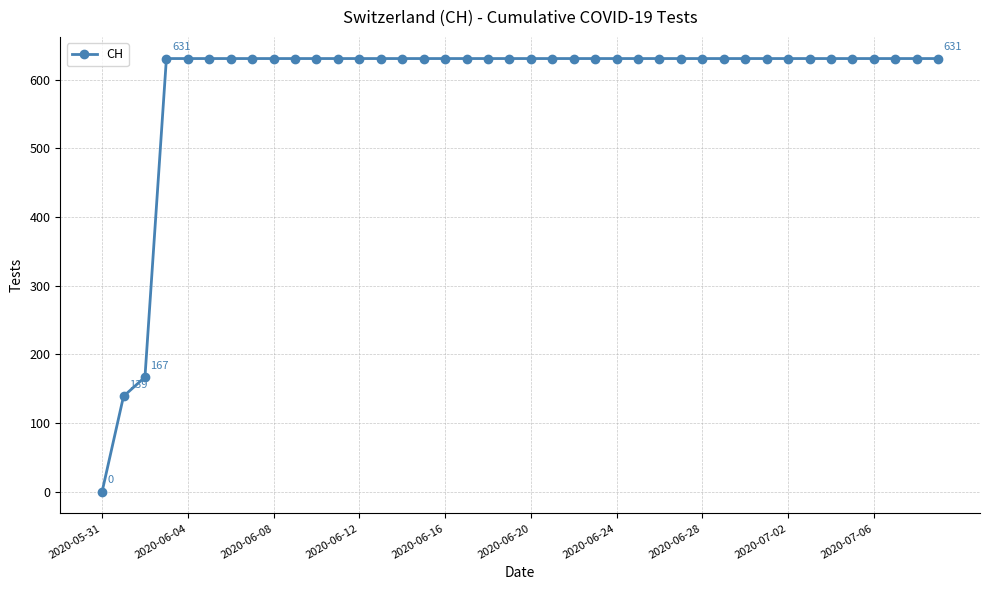

What is the sum of all values?

23653